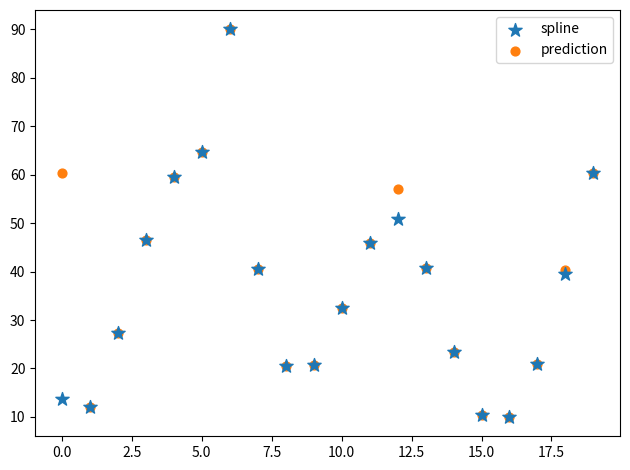

What are all the series names shown in the legend?

spline, prediction